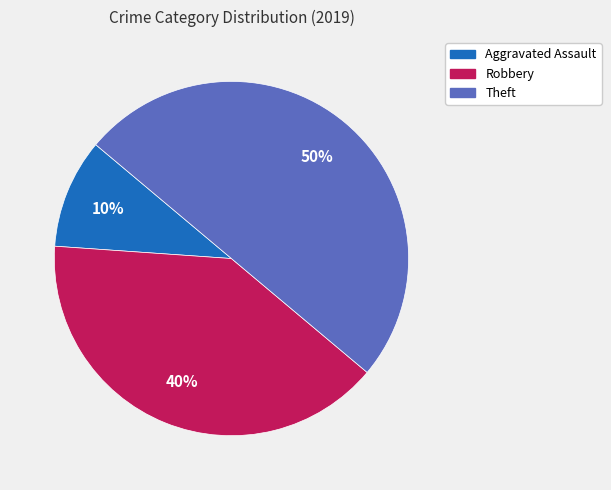

Between Robbery and Theft, which is larger?

Theft